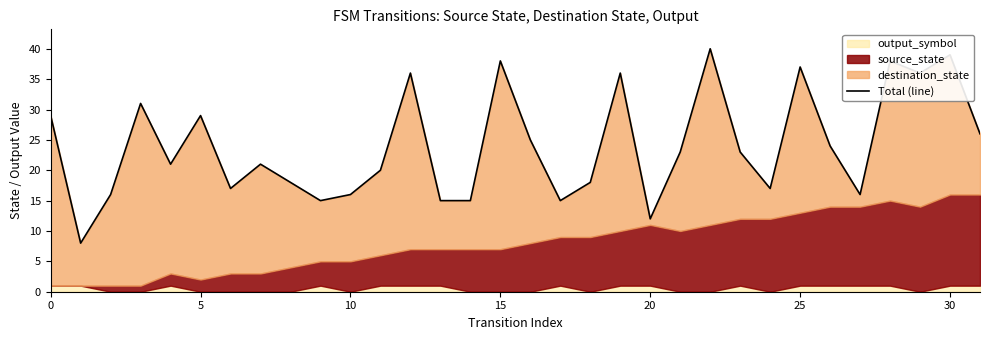

What is the average value?

24